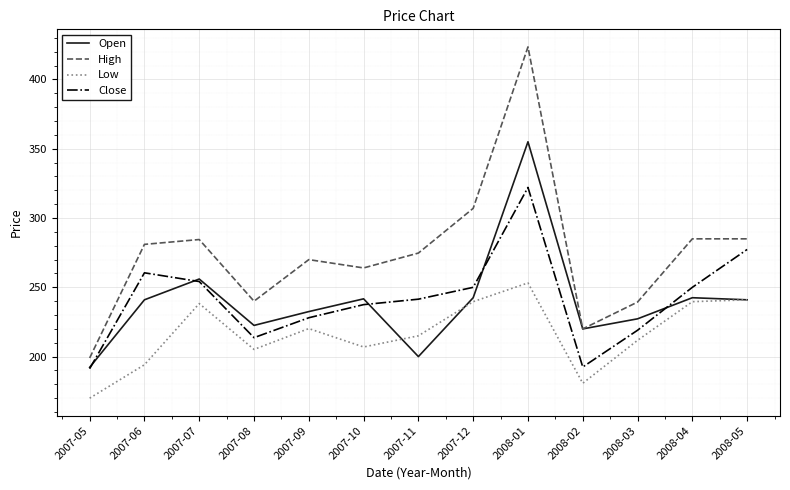

Is it true that Close equals 392.2 at 2008-04?

False